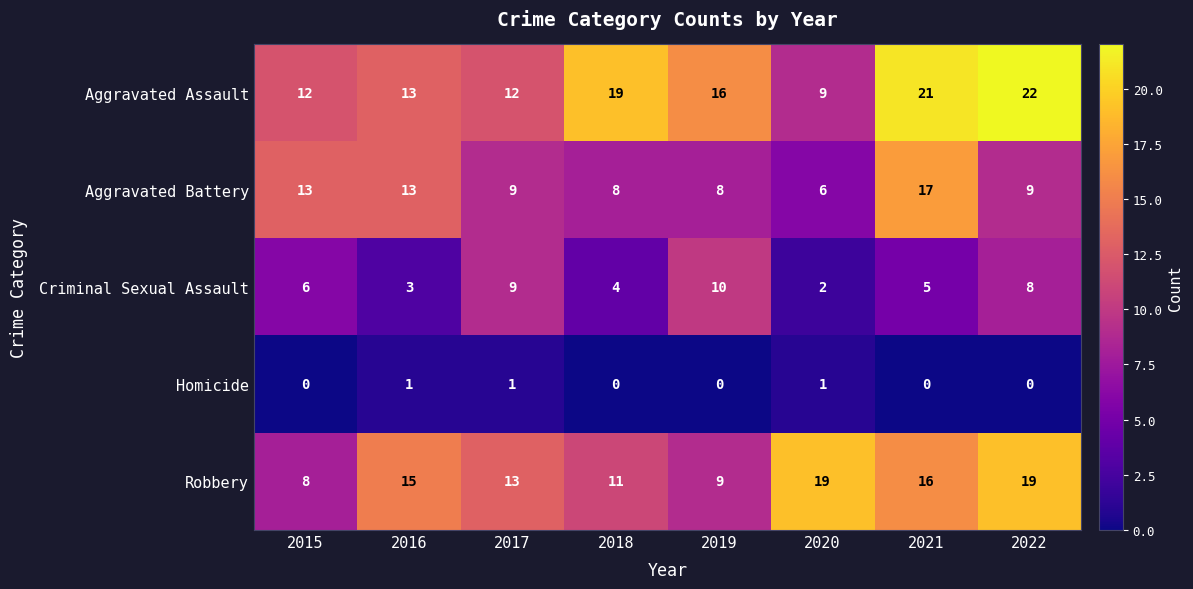

Which series has the largest total across all categories?

Aggravated Assault